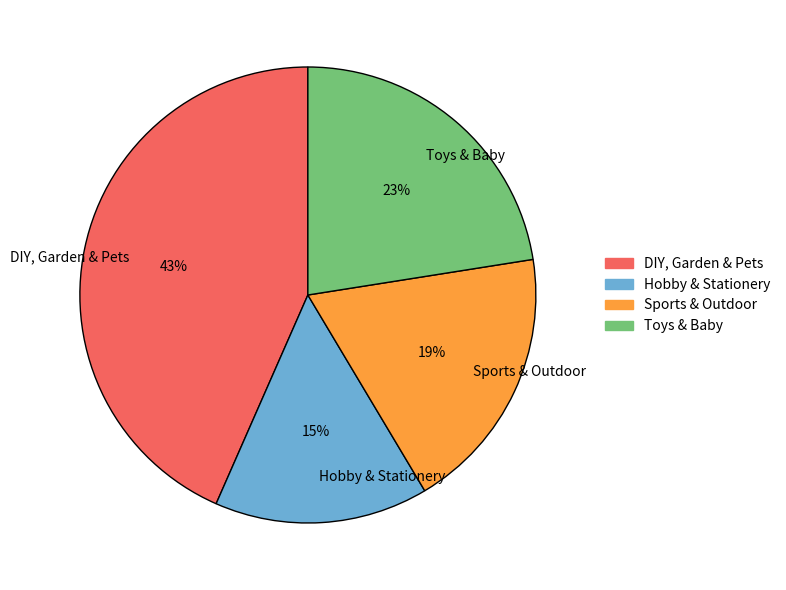

Rank the categories by value from lowest to highest.

Hobby & Stationery, Sports & Outdoor, Toys & Baby, DIY, Garden & Pets